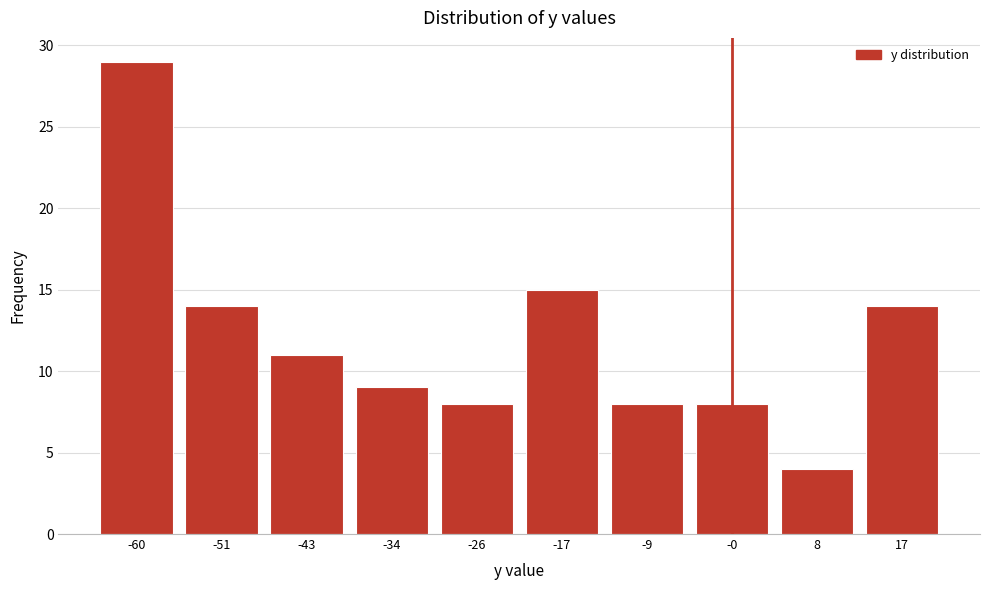

Reading right to left, transcribe all the data shown in this chart.

14	4	8	8	15	8	9	11	14	29